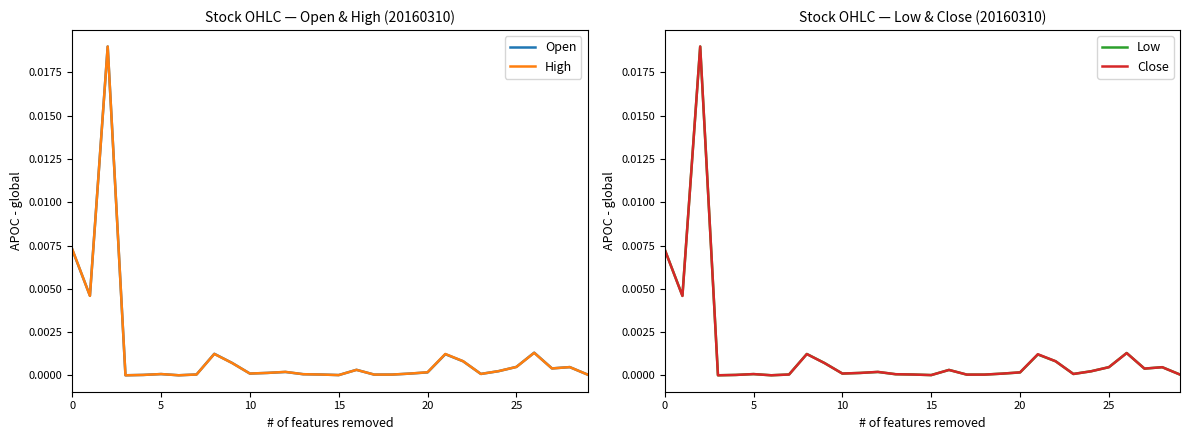

At which label is Low closest to 0?

15